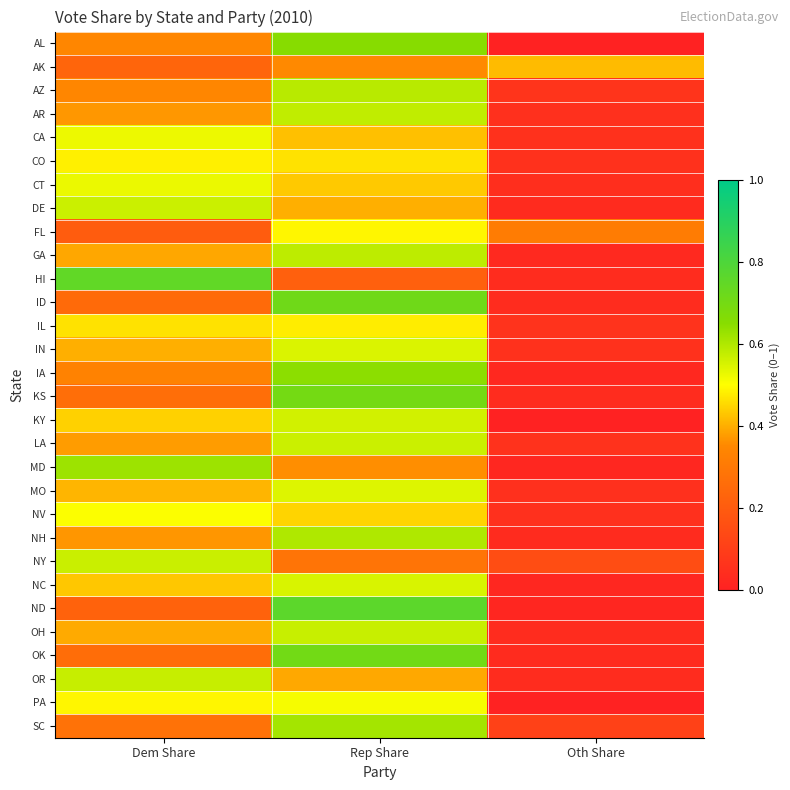

At Rep Share, list the series in order from smallest to largest.

HI, NY, AK, MD, OR, DE, CA, CT, NV, CO, IL, FL, PA, MO, IN, NC, KY, LA, OH, AR, GA, AZ, NH, SC, IA, AL, KS, OK, ID, ND